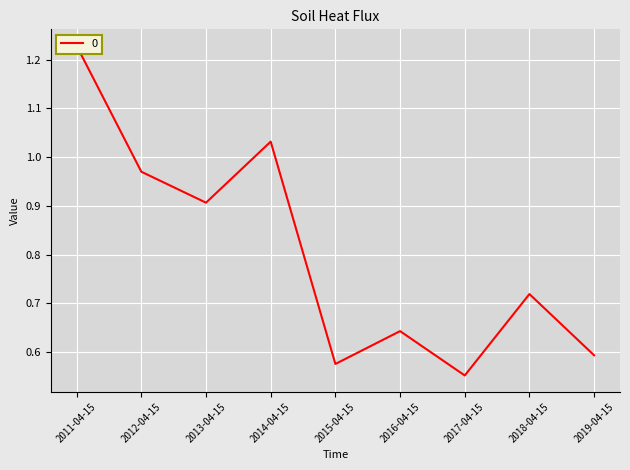

Which category has the lowest value across all series?

2017-04-15